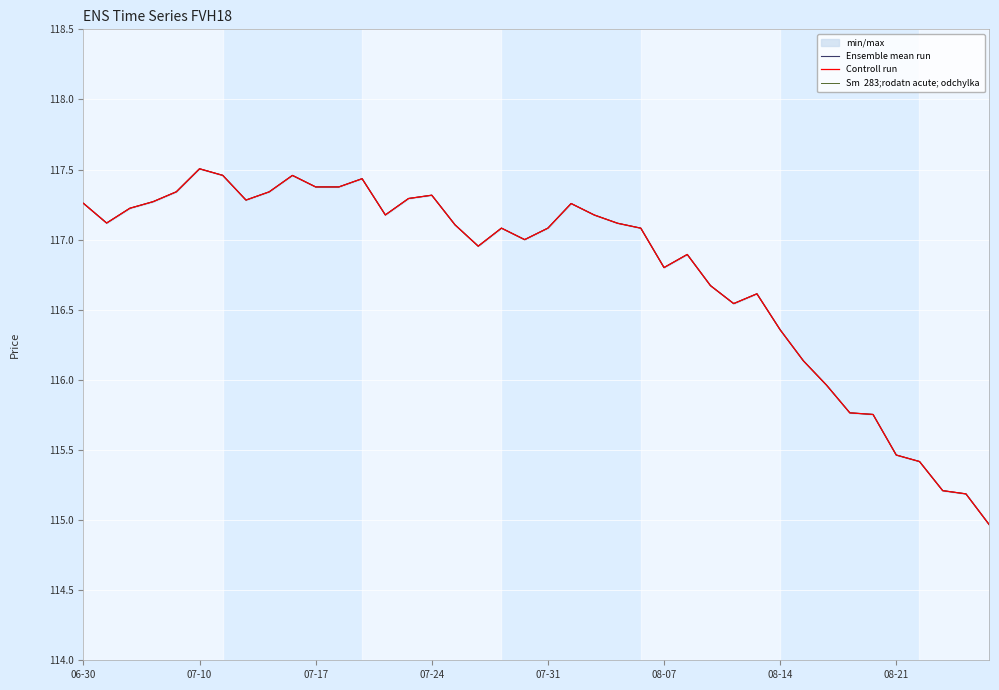

Reading left to right, list all the values displayed in this chart.

Ensemble mean run: 117.3	117.1	117.2	117.3	117.3	117.5	117.5	117.3	117.3	117.5	117.4	117.4	117.4	117.2	117.3	117.3	117.1	117.0	117.1	117.0	117.1	117.3	117.2	117.1	117.1	116.8	116.9	116.7	116.5	116.6	116.4	116.1	116.0	115.8	115.8	115.5	115.4	115.2	115.2	115.0
Controll run: 117.3	117.1	117.2	117.3	117.3	117.5	117.5	117.3	117.3	117.5	117.4	117.4	117.4	117.2	117.3	117.3	117.1	117.0	117.1	117.0	117.1	117.3	117.2	117.1	117.1	116.8	116.9	116.7	116.5	116.6	116.4	116.1	116.0	115.8	115.8	115.5	115.4	115.2	115.2	115.0
Sm  283;rodatn acute; odchylka: 117.3	117.1	117.2	117.3	117.3	117.5	117.5	117.3	117.3	117.5	117.4	117.4	117.4	117.2	117.3	117.3	117.1	117.0	117.1	117.0	117.1	117.3	117.2	117.1	117.1	116.8	116.9	116.7	116.5	116.6	116.4	116.1	116.0	115.8	115.8	115.5	115.4	115.2	115.2	115.0